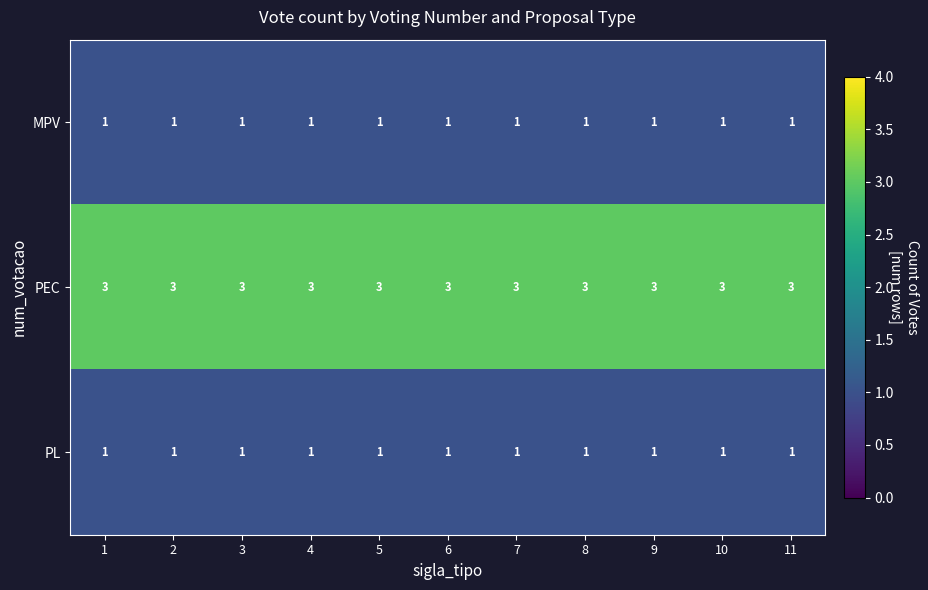

Which series has the largest total across all categories?

PEC